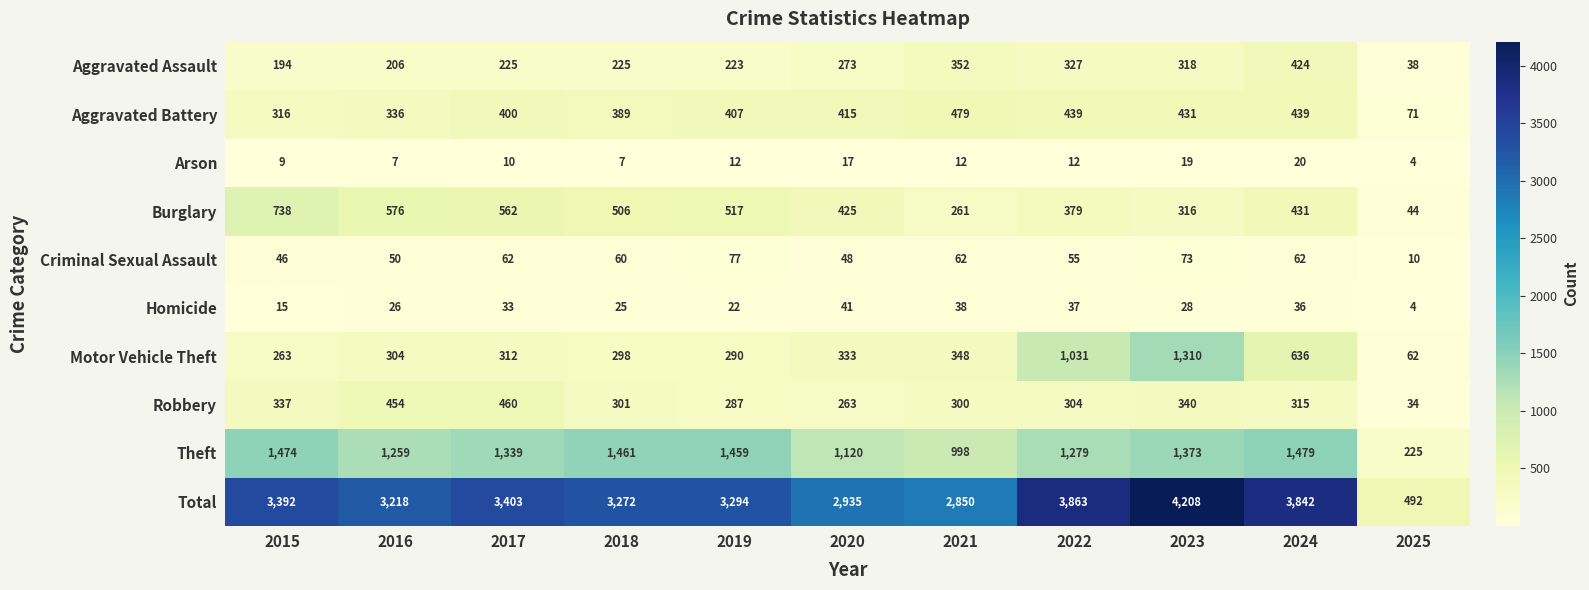

At 2023, list the series in order from smallest to largest.

Arson, Homicide, Criminal Sexual Assault, Burglary, Aggravated Assault, Robbery, Aggravated Battery, Motor Vehicle Theft, Theft, Total